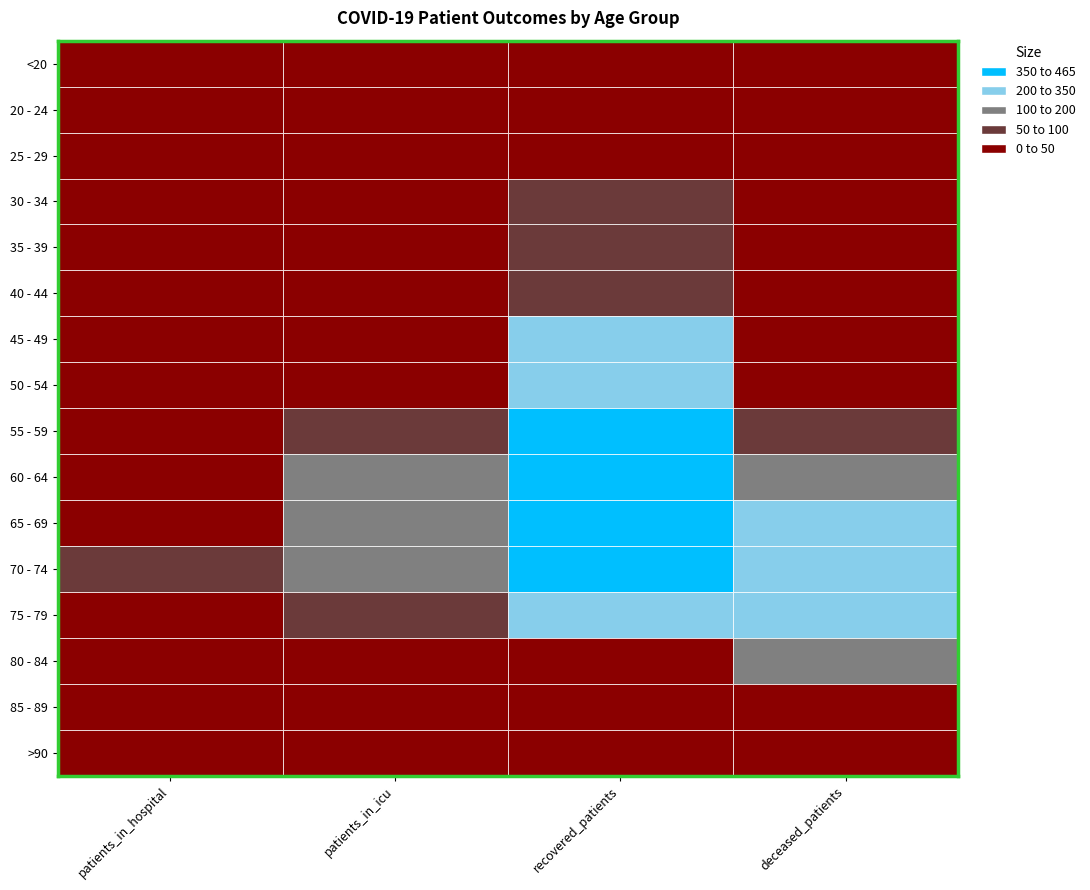

Rank the series at 1 from highest to lowest value.

70 - 74, 60 - 64, 65 - 69, 55 - 59, 75 - 79, 50 - 54, 80 - 84, 45 - 49, 40 - 44, 30 - 34, 35 - 39, <20, 20 - 24, 85 - 89, 25 - 29, >90